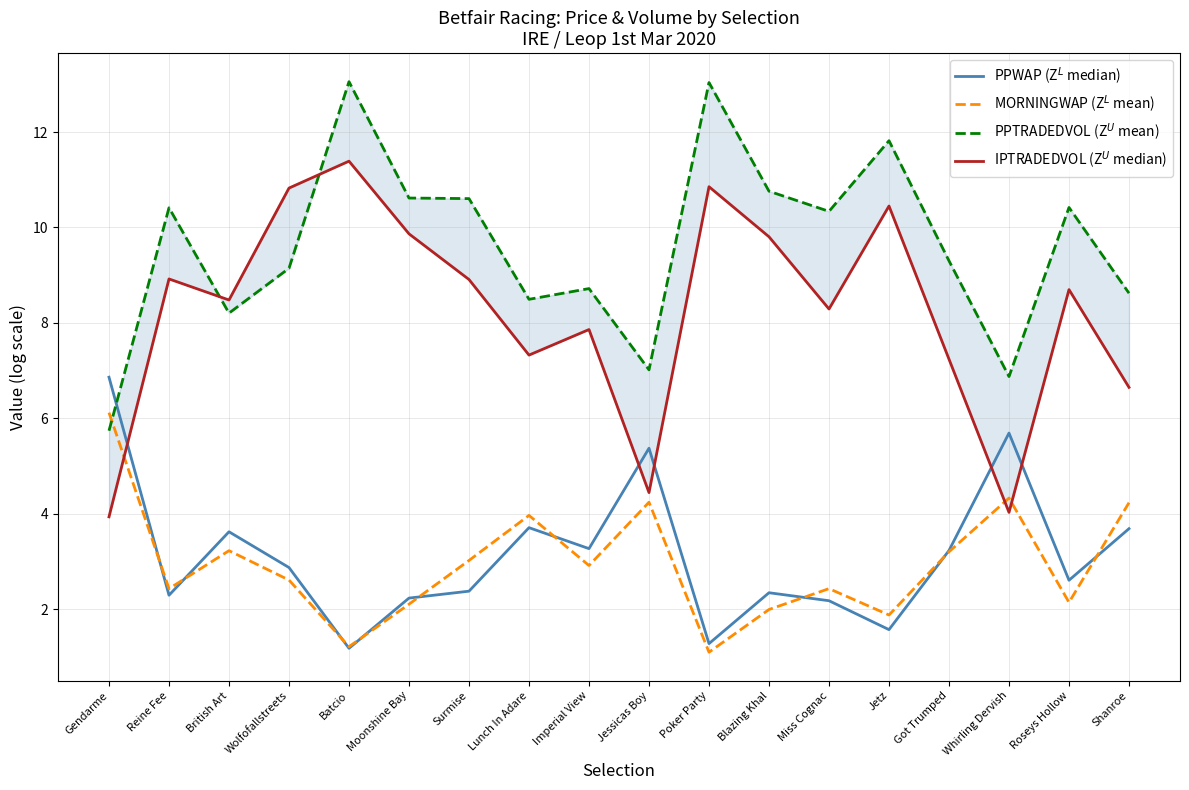

How many values in the IPTRADEDVOL (Z$^U$ median) series exceed 8?

11